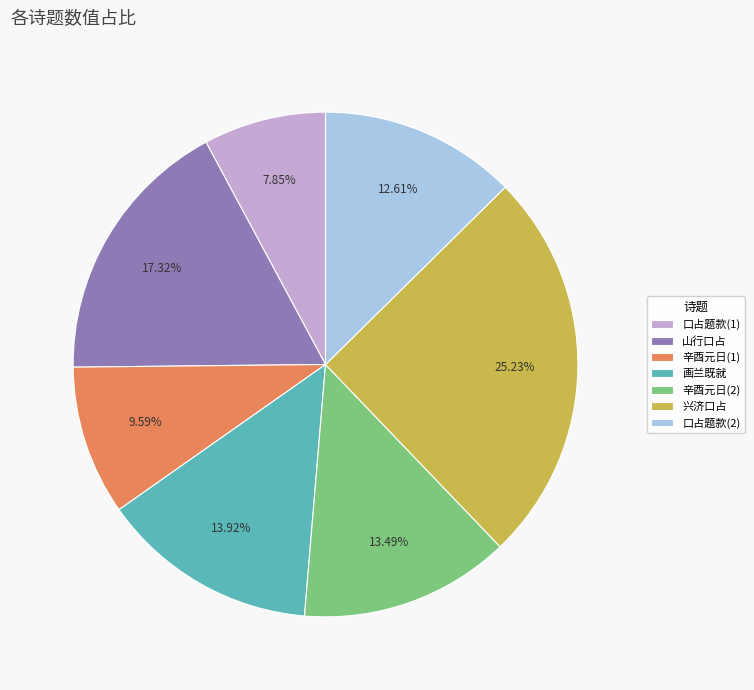

Approximately how many times larger is the value at 画兰既就 compared to 口占题款(1)?

1.8